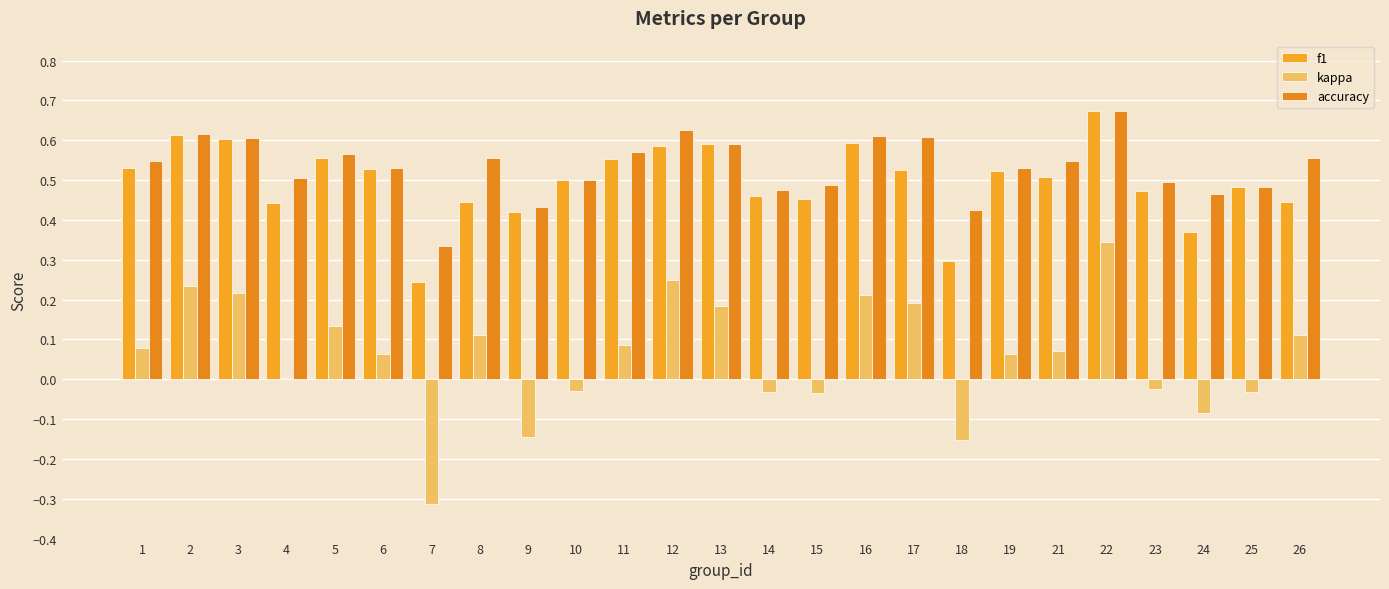

Which has a higher value, 9 or 24?

9